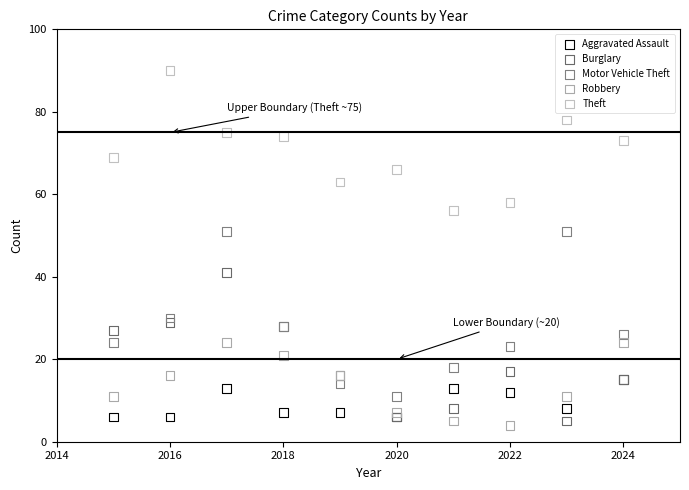

What are all the series names shown in the legend?

Aggravated Assault, Burglary, Motor Vehicle Theft, Robbery, Theft